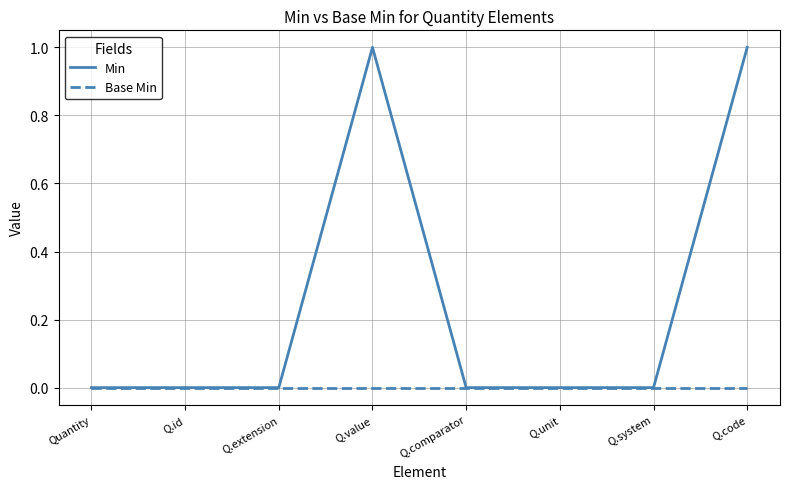

List the series in order of their overall mean, lowest first.

Base Min, Min